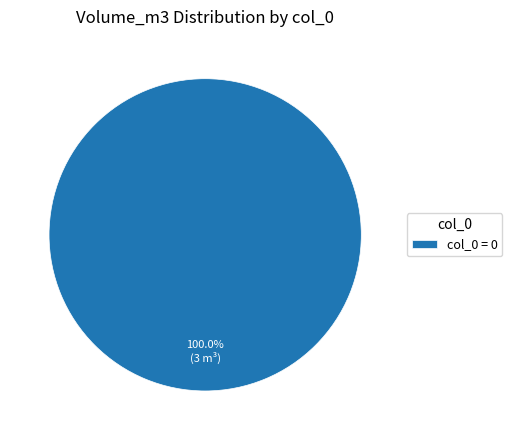

Which slice represents more than half of the pie?

col_0 = 0